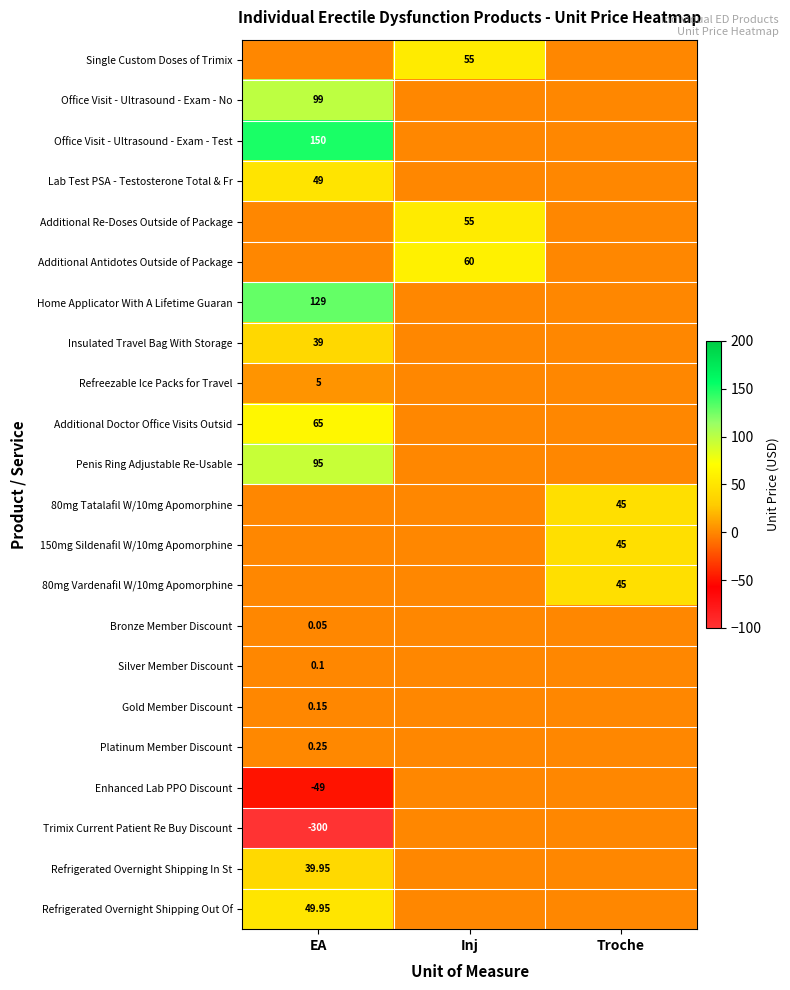

What is the smallest value displayed?

-300.0